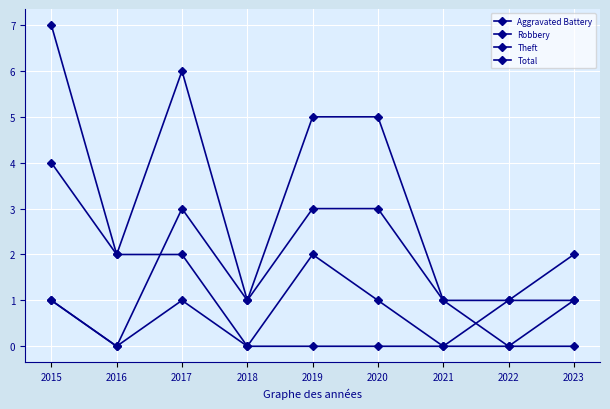

Does the chart have visible grid lines?

Yes